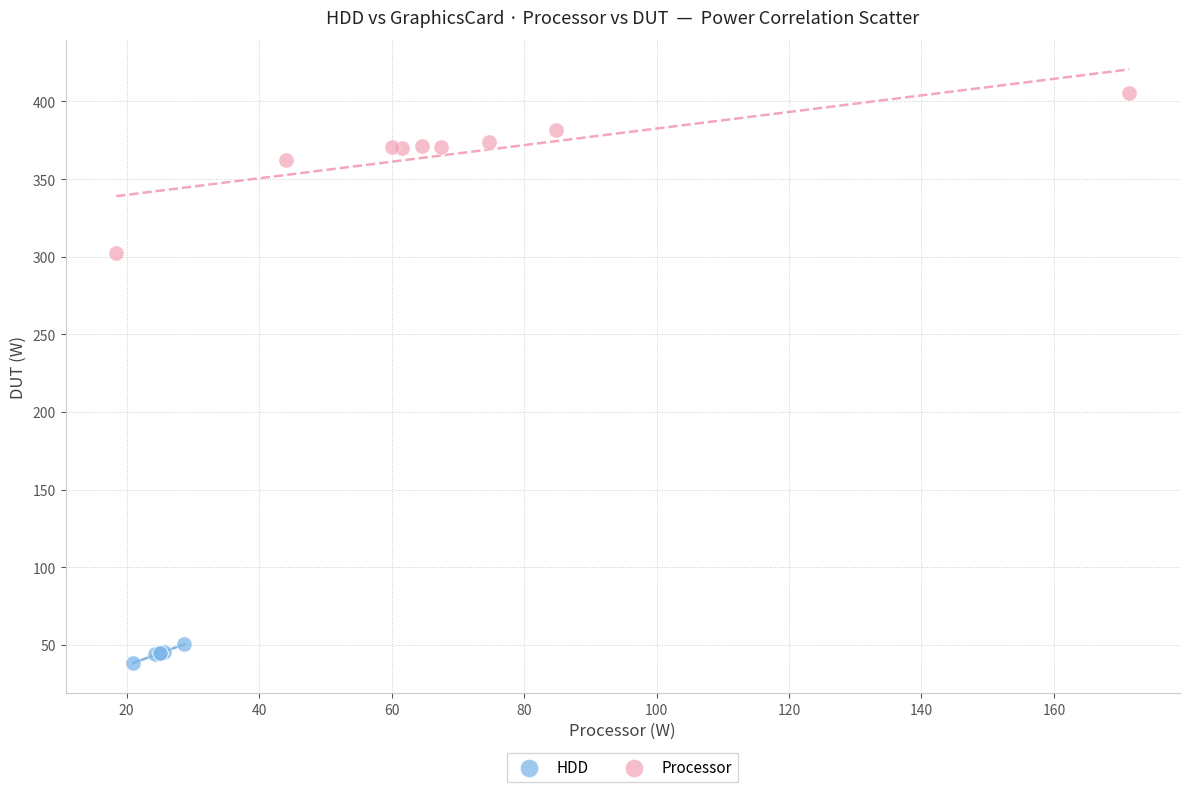

What are all the series names shown in the legend?

HDD, Processor